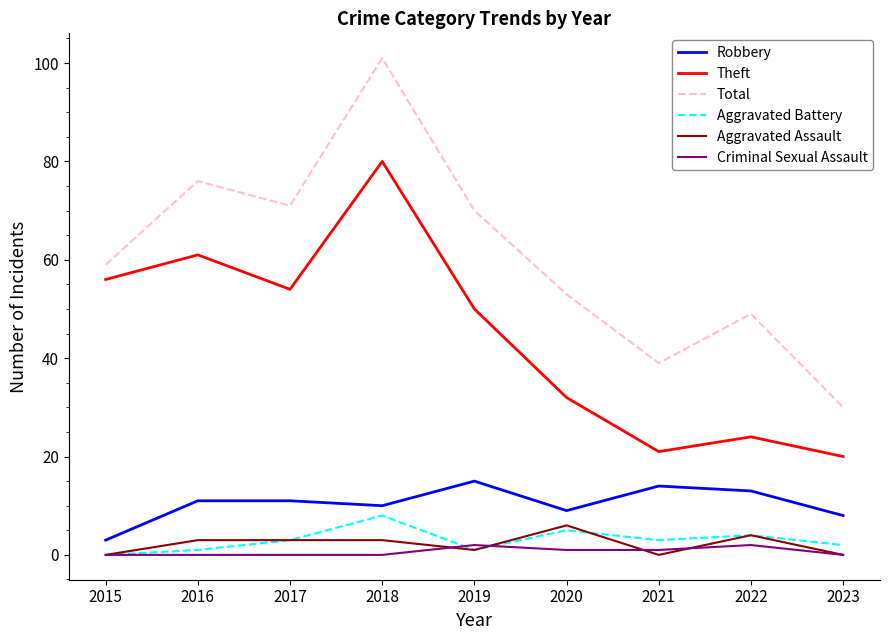

The value of Total at 2018 is 101. True or false?

True